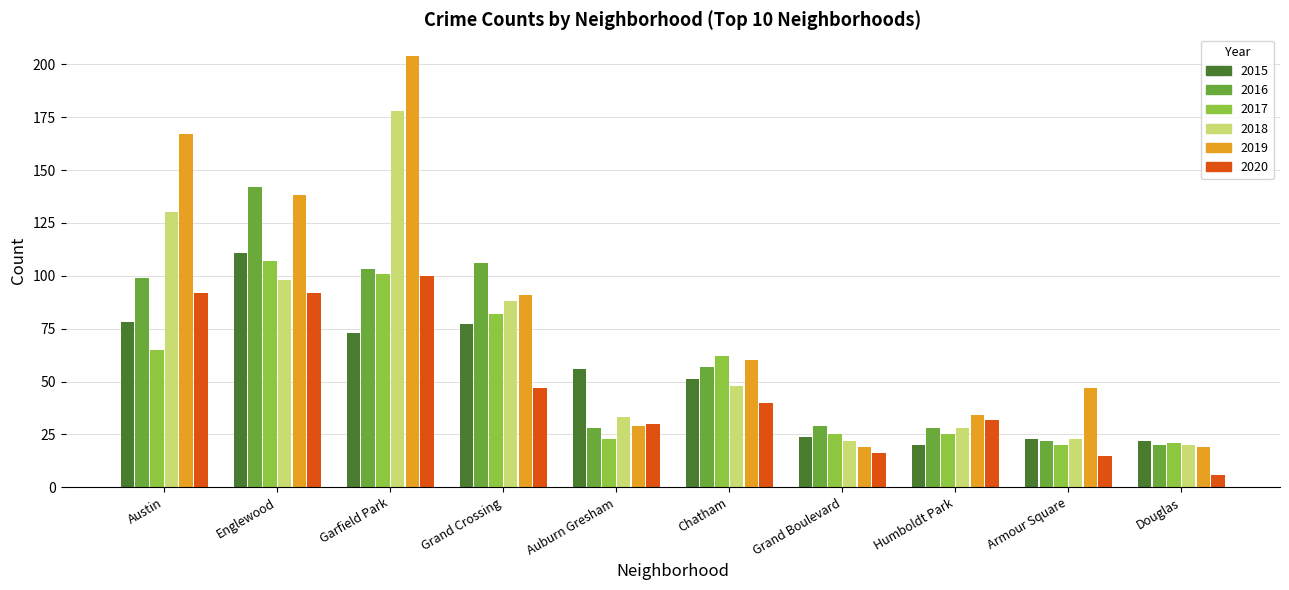

Reading left to right, transcribe all the data shown in this chart.

2015: 78	111	73	77	56	51	24	20	23	22
2016: 99	142	103	106	28	57	29	28	22	20
2017: 65	107	101	82	23	62	25	25	20	21
2018: 130	98	178	88	33	48	22	28	23	20
2019: 167	138	204	91	29	60	19	34	47	19
2020: 92	92	100	47	30	40	16	32	15	6